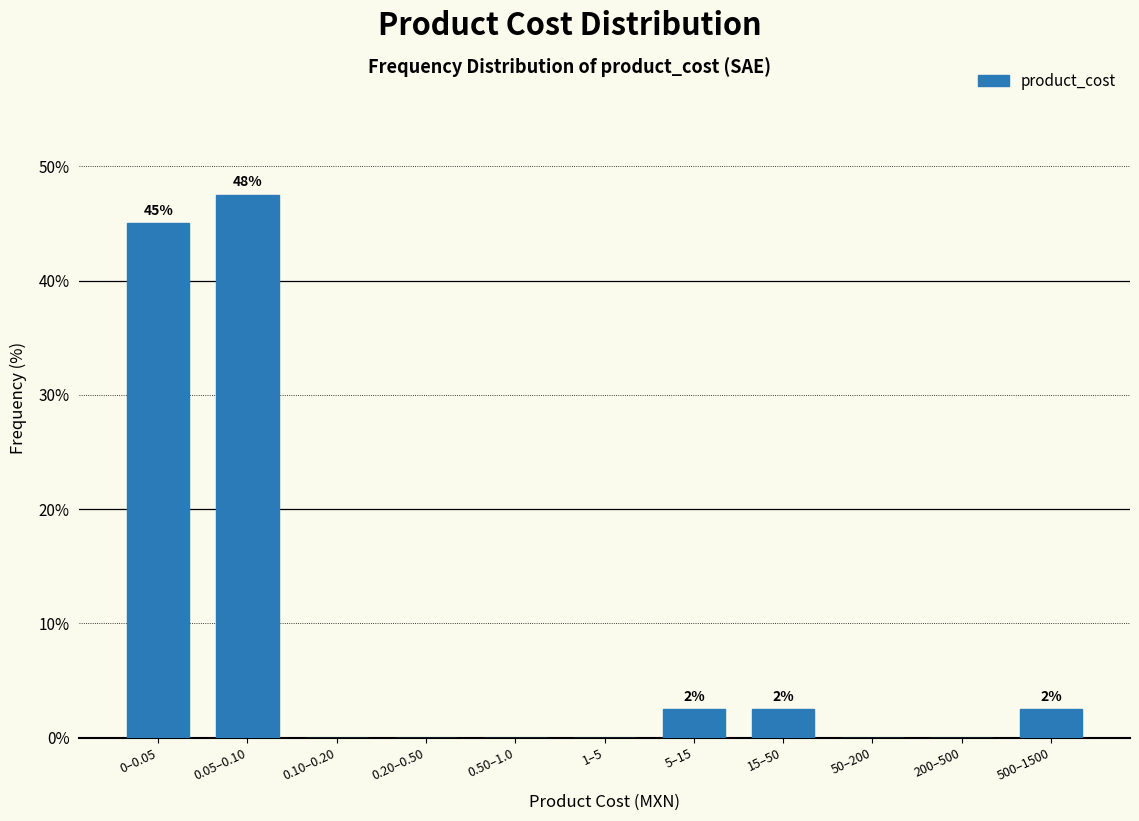

Reading left to right, list all the values displayed in this chart.

0–0.05=45.0	0.05–0.10=47.5	0.10–0.20=0.0	0.20–0.50=0.0	0.50–1.0=0.0	1–5=0.0	5–15=2.5	15–50=2.5	50–200=0.0	200–500=0.0	500–1500=2.5